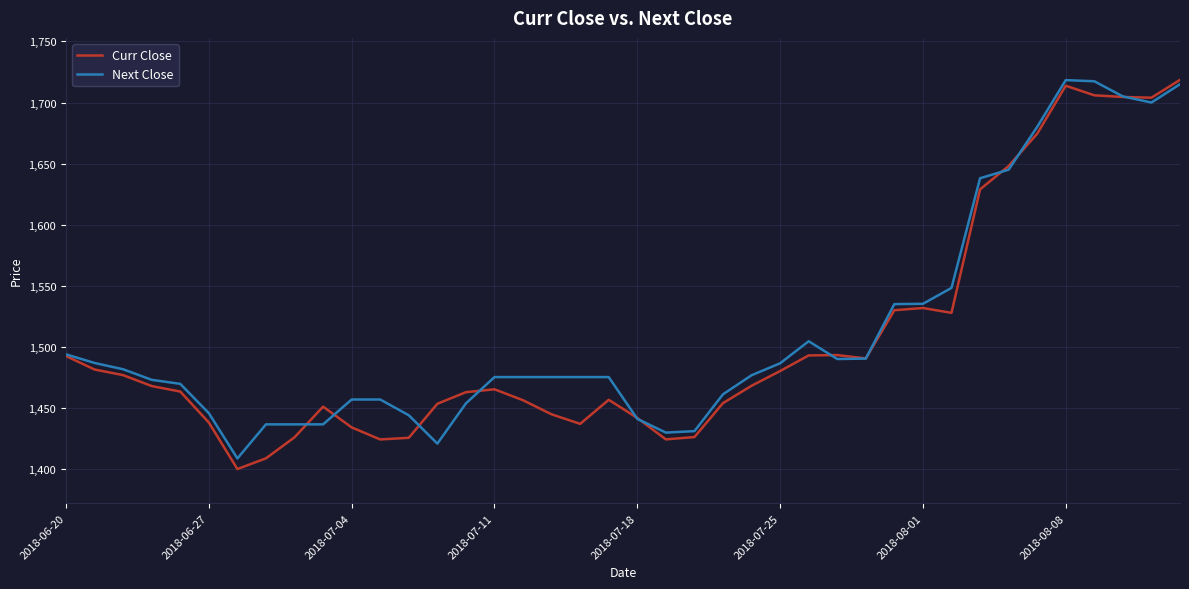

How many lines are shown in the chart?

2